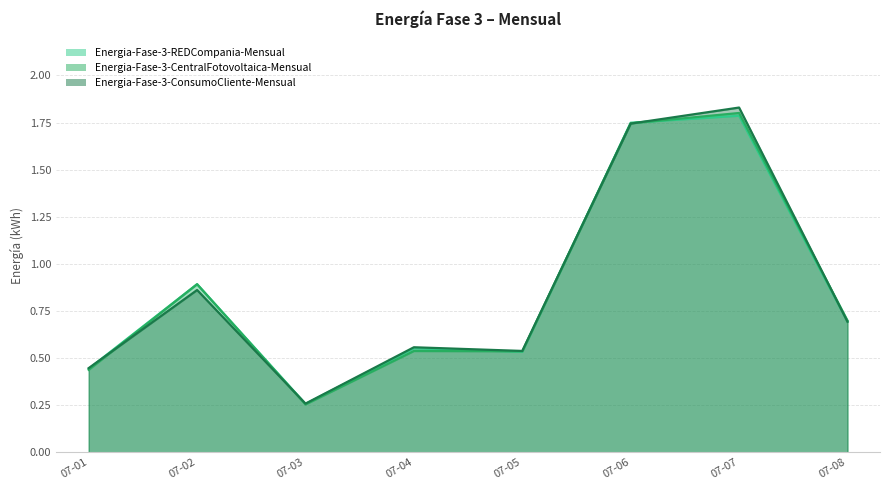

At which category is the sum across all series the highest?

07-07